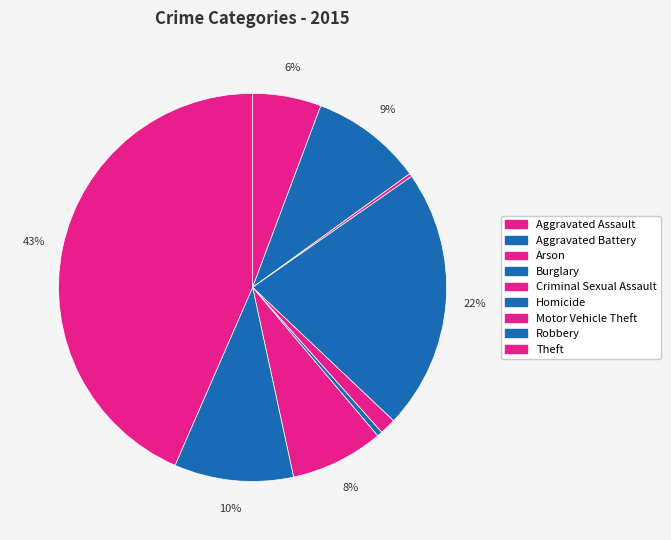

Combined, do Theft and Arson account for over 50%?

No